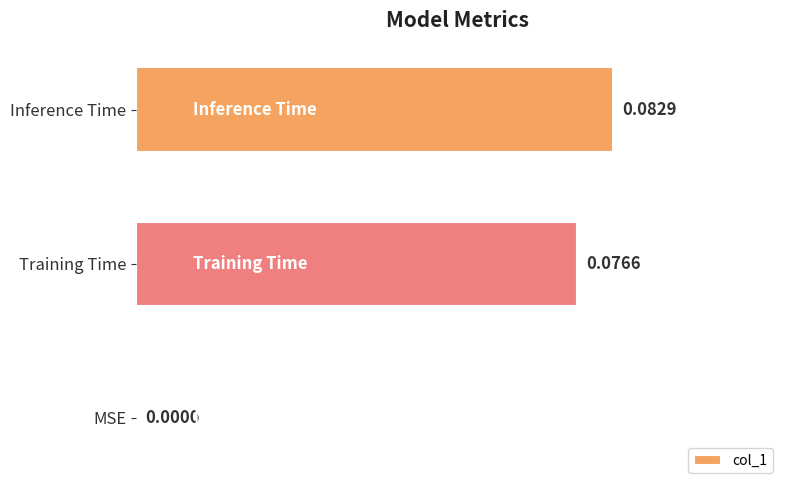

Between Inference Time and Training Time, which is larger?

Inference Time